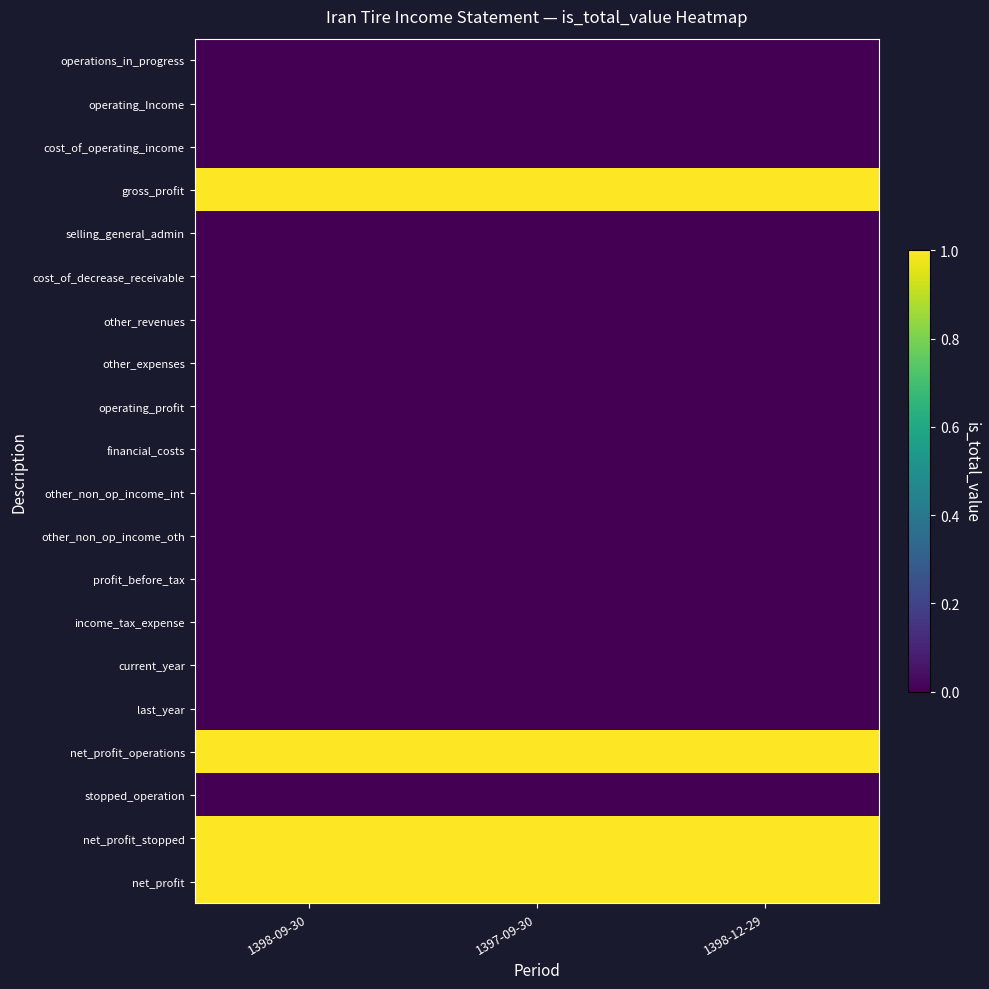

Reading left to right, transcribe all the data shown in this chart.

operations_in_progress: 1398-09-30=0	1397-09-30=0	1398-12-29=0
operating_Income: 1398-09-30=0	1397-09-30=0	1398-12-29=0
cost_of_operating_income: 1398-09-30=0	1397-09-30=0	1398-12-29=0
gross_profit: 1398-09-30=1	1397-09-30=1	1398-12-29=1
selling_general_admin: 1398-09-30=0	1397-09-30=0	1398-12-29=0
cost_of_decrease_receivable: 1398-09-30=0	1397-09-30=0	1398-12-29=0
other_revenues: 1398-09-30=0	1397-09-30=0	1398-12-29=0
other_expenses: 1398-09-30=0	1397-09-30=0	1398-12-29=0
operating_profit: 1398-09-30=0	1397-09-30=0	1398-12-29=0
financial_costs: 1398-09-30=0	1397-09-30=0	1398-12-29=0
other_non_op_income_int: 1398-09-30=0	1397-09-30=0	1398-12-29=0
other_non_op_income_oth: 1398-09-30=0	1397-09-30=0	1398-12-29=0
profit_before_tax: 1398-09-30=0	1397-09-30=0	1398-12-29=0
income_tax_expense: 1398-09-30=0	1397-09-30=0	1398-12-29=0
current_year: 1398-09-30=0	1397-09-30=0	1398-12-29=0
last_year: 1398-09-30=0	1397-09-30=0	1398-12-29=0
net_profit_operations: 1398-09-30=1	1397-09-30=1	1398-12-29=1
stopped_operation: 1398-09-30=0	1397-09-30=0	1398-12-29=0
net_profit_stopped: 1398-09-30=1	1397-09-30=1	1398-12-29=1
net_profit: 1398-09-30=1	1397-09-30=1	1398-12-29=1